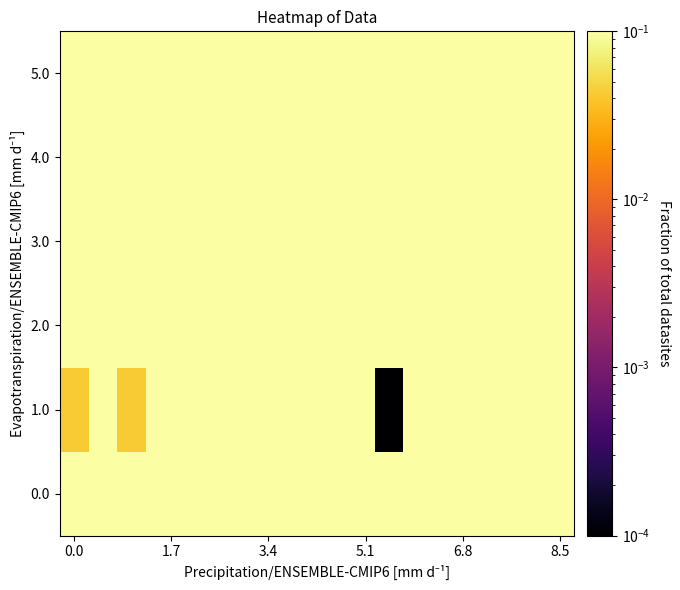

Rank the series by their maximum value, from lowest to highest.

1.0, 2.0, 5.0, 3.0, 4.0, 0.0